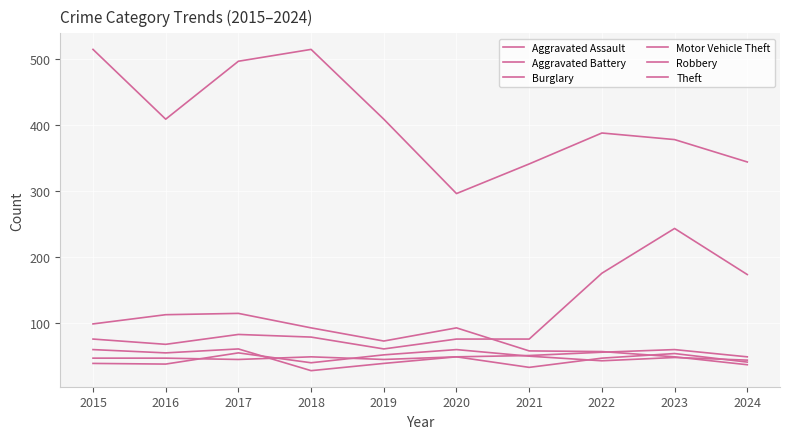

Which series has the largest range (max minus min)?

Theft